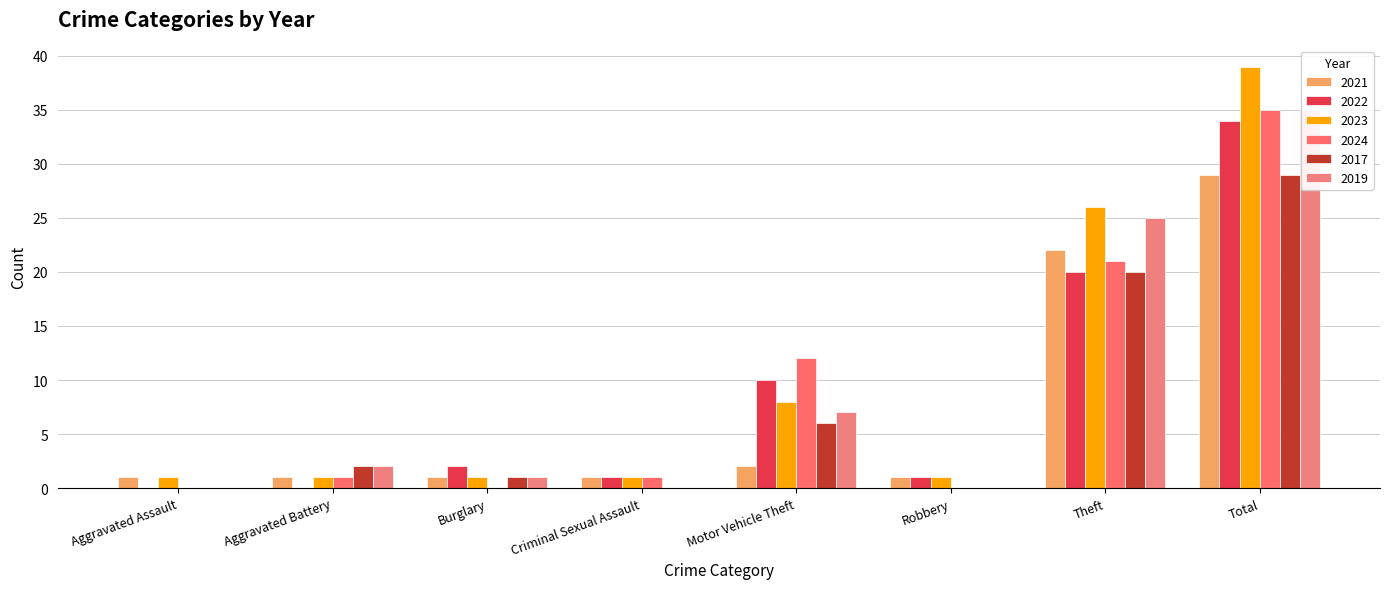

Between Aggravated Assault and Burglary, which series saw the biggest shift?

2022